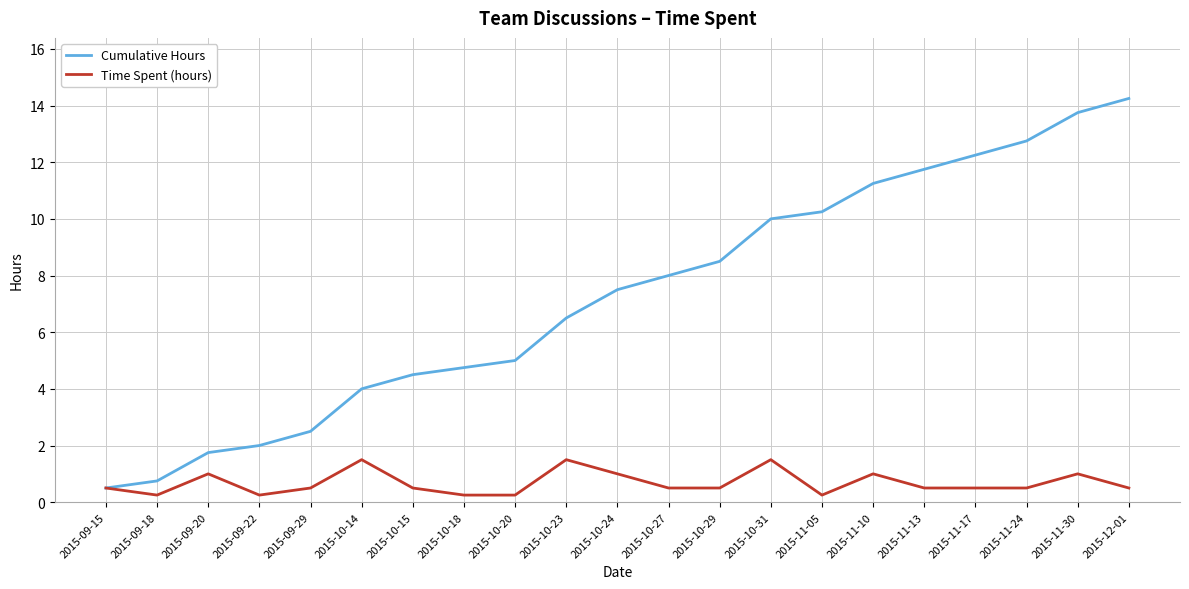

What is the spread (max minus min) of values at 2015-09-29?

2.0